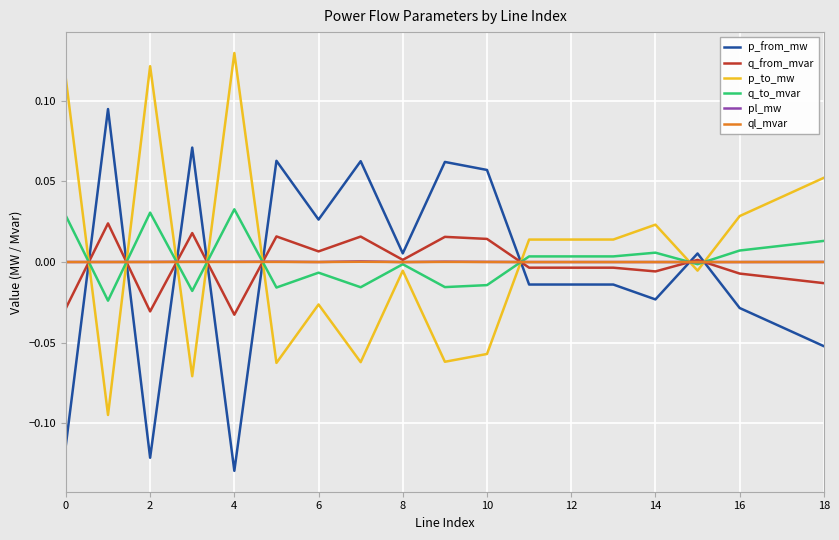

Does the chart display data point markers on the line(s)?

No